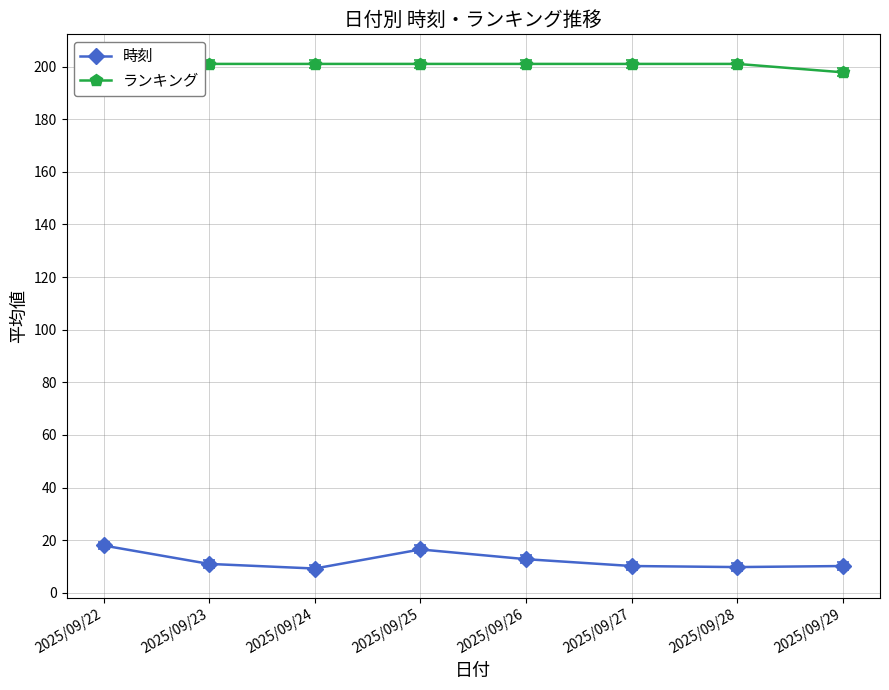

Reading right to left, list all the values displayed in this chart.

時刻: 2025/09/29=10.2	2025/09/28=9.8	2025/09/27=10.2	2025/09/26=12.8	2025/09/25=16.5	2025/09/24=9.2	2025/09/23=11.0	2025/09/22=18.0
ランキング: 2025/09/29=197.8	2025/09/28=201.0	2025/09/27=201.0	2025/09/26=201.0	2025/09/25=201.0	2025/09/24=201.0	2025/09/23=201.0	2025/09/22=201.0